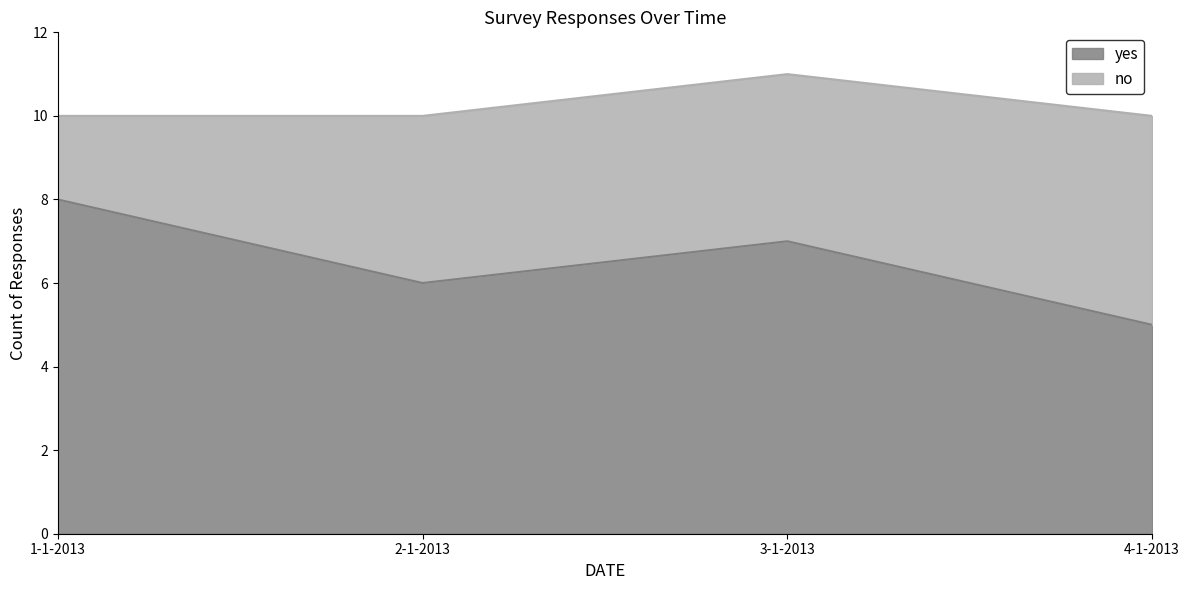

Where is the data nearest to the value 6?

2-1-2013